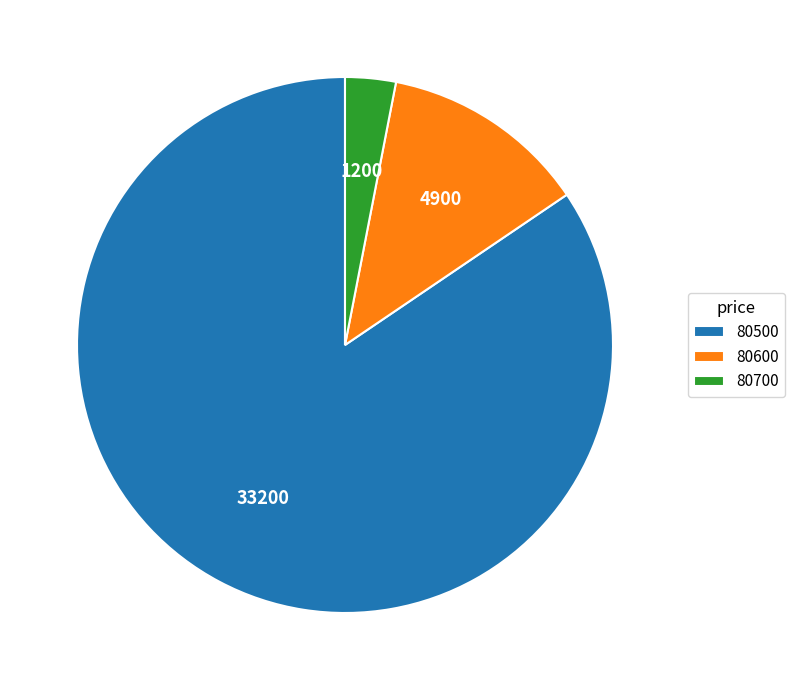

Is 80500 the majority of the pie?

Yes